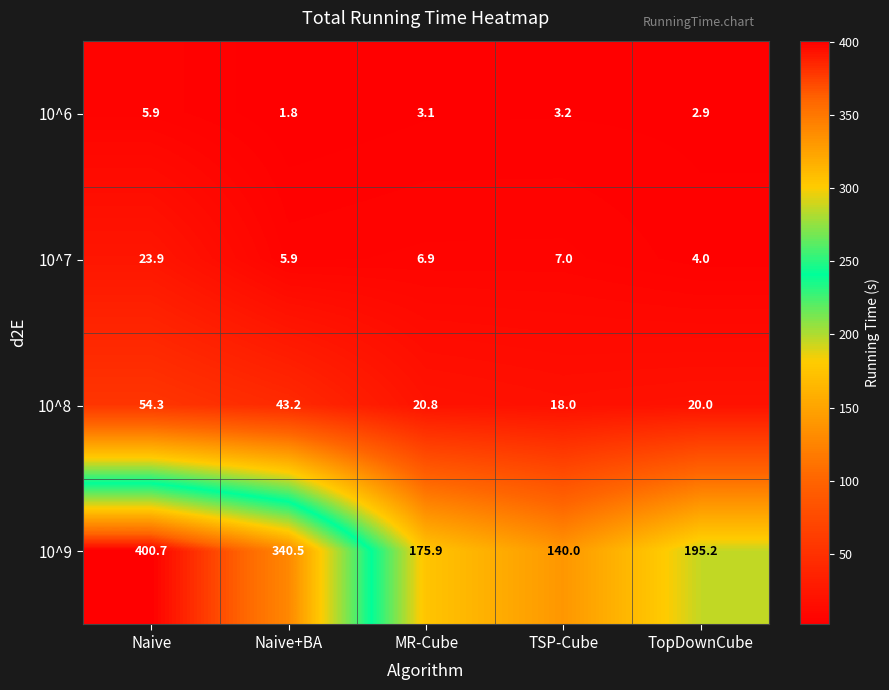

At TSP-Cube, list the series in order from smallest to largest.

10^6, 10^7, 10^8, 10^9